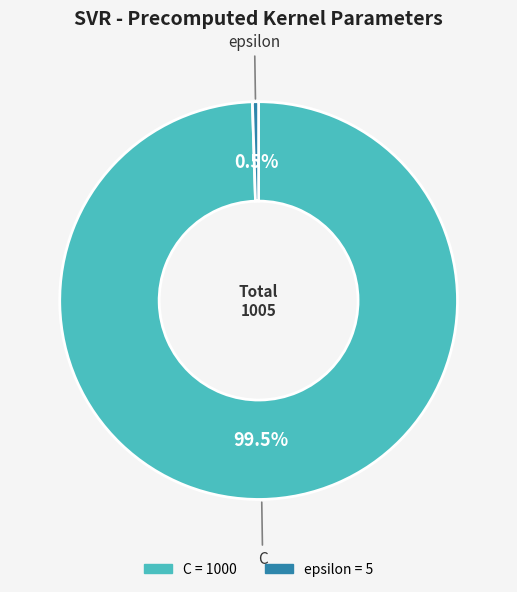

Count the number of slices in the pie.

2